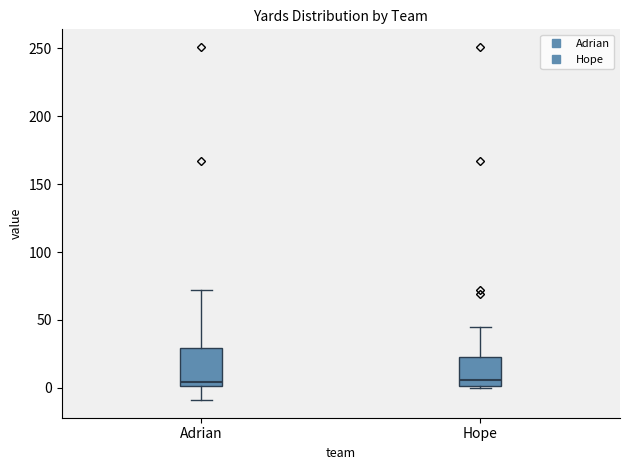

Reading left to right, read every box against the y-axis: the position of its median line, the range the box covers, and the ends of its whiskers. The values are not printed on the chart, so give them approximately, as read against the axis.

Adrian: median 5, box 0 to 30, whiskers -10 to 70
Hope: median 5, box 0 to 25, whiskers 0 to 45